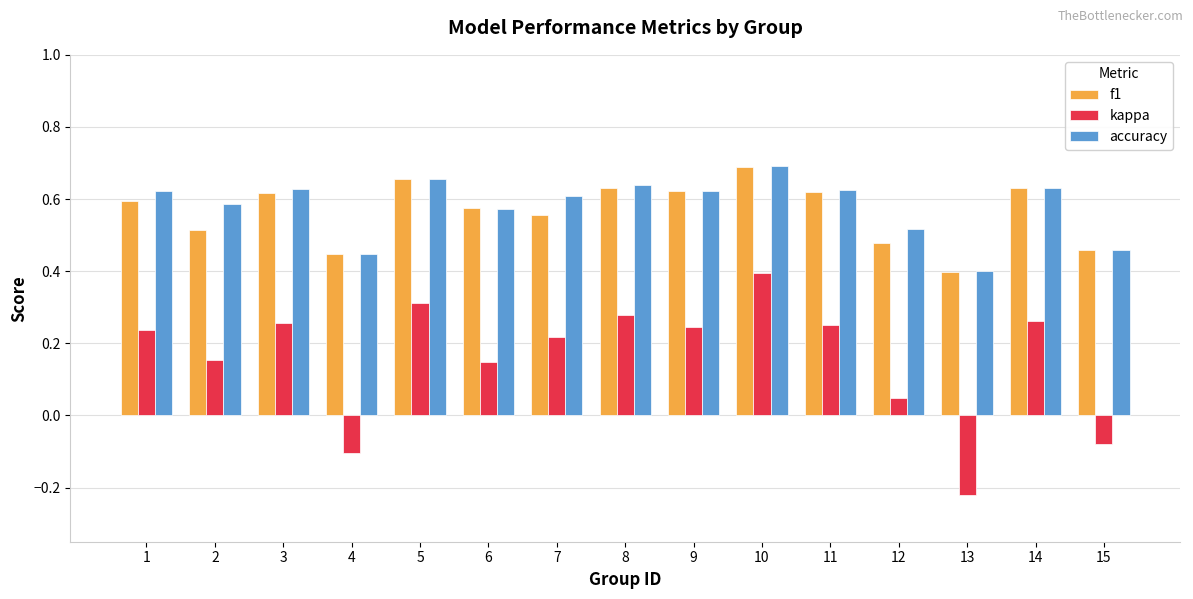

What is the total value across all series at 2?

1.3